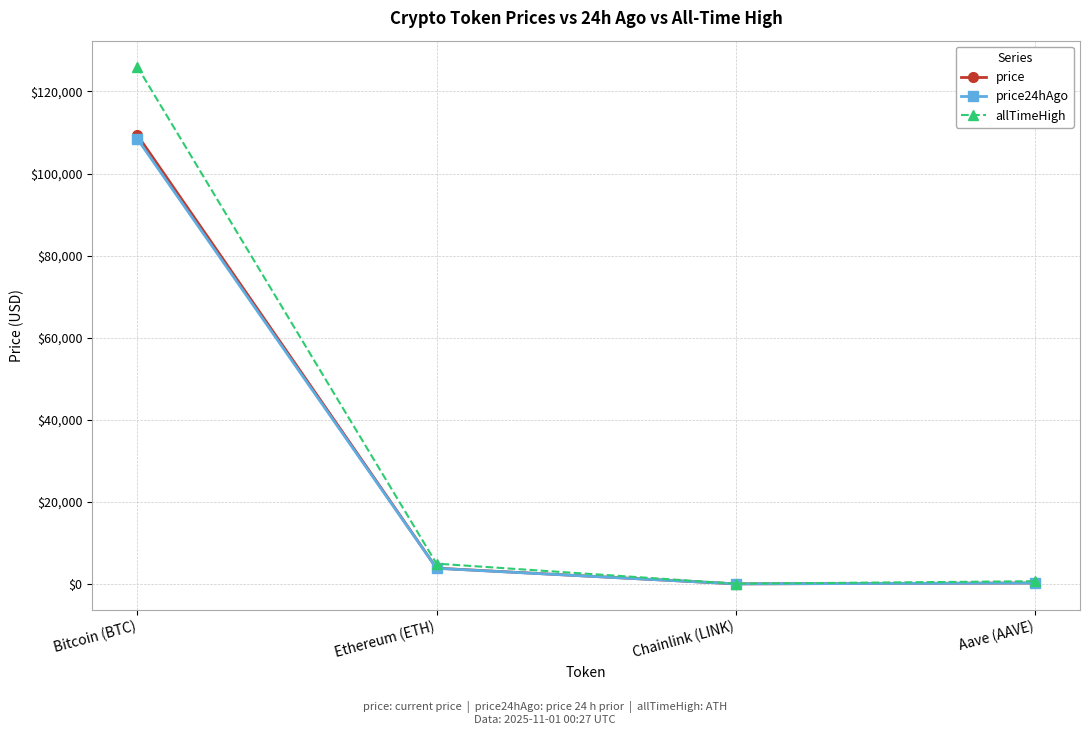

Where does the price series first go above 3841?

Bitcoin (BTC)